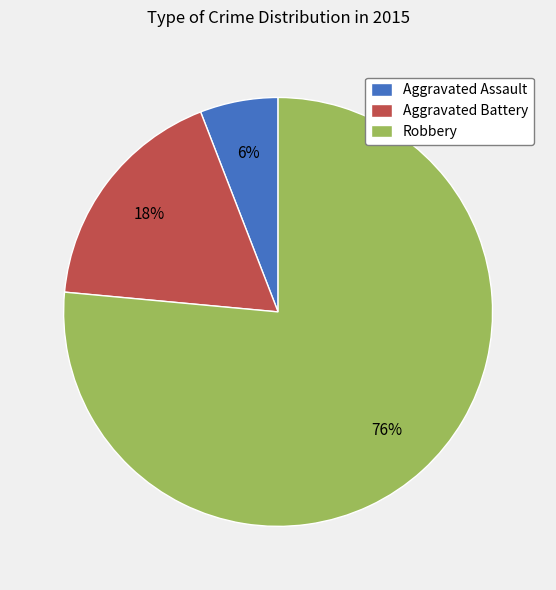

How many slices are in this pie chart?

3